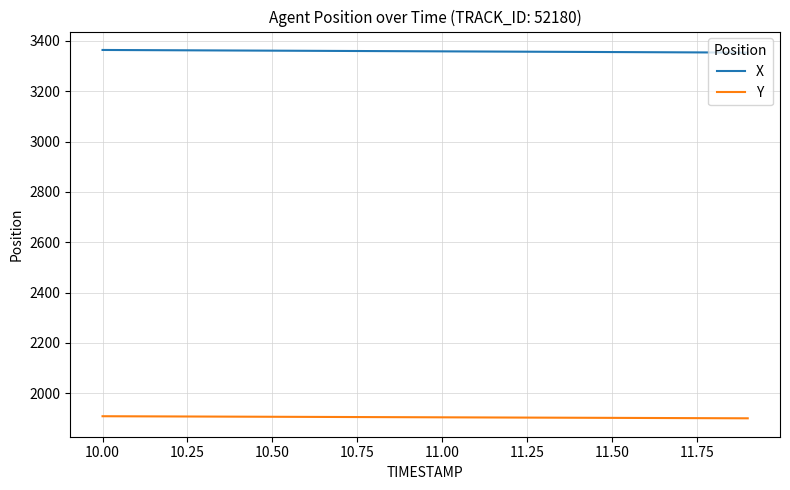

How many series are shown in this chart?

2